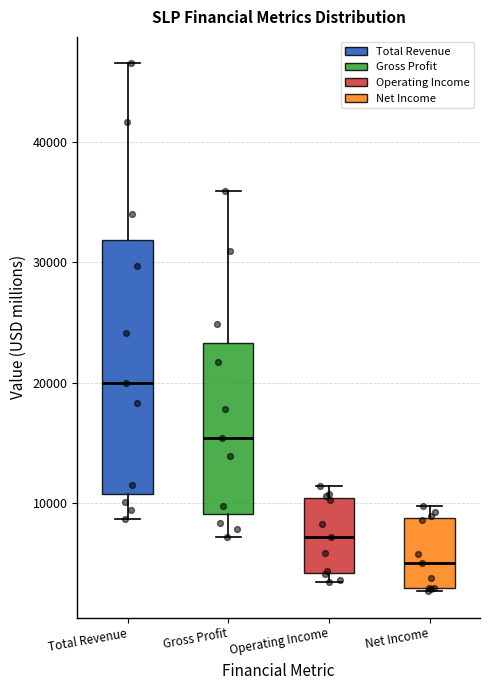

Which box is the tallest, from its lower edge to its upper edge?

Total Revenue